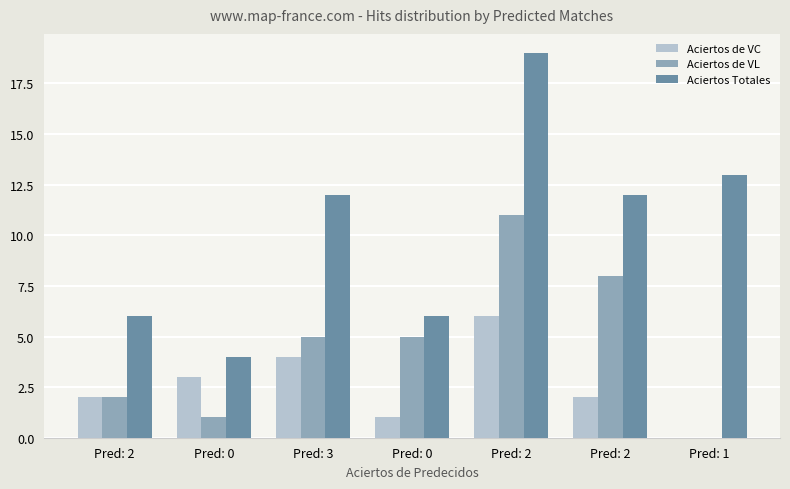

How many Aciertos de VC values are between 1 and 4?

5